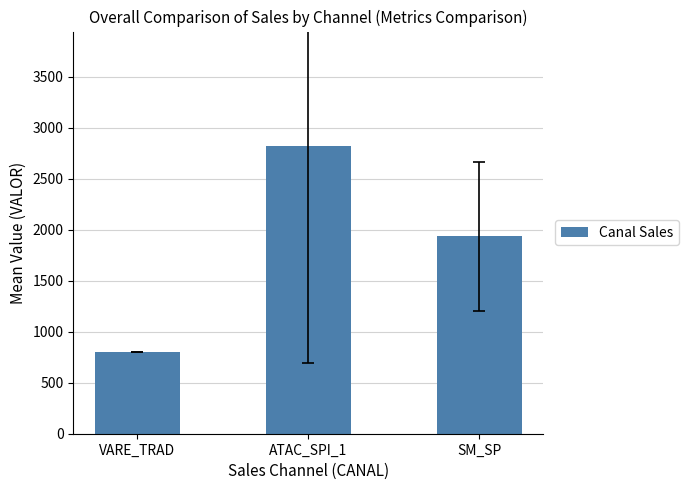

At which label does the data first exceed 1937?

ATAC_SPI_1